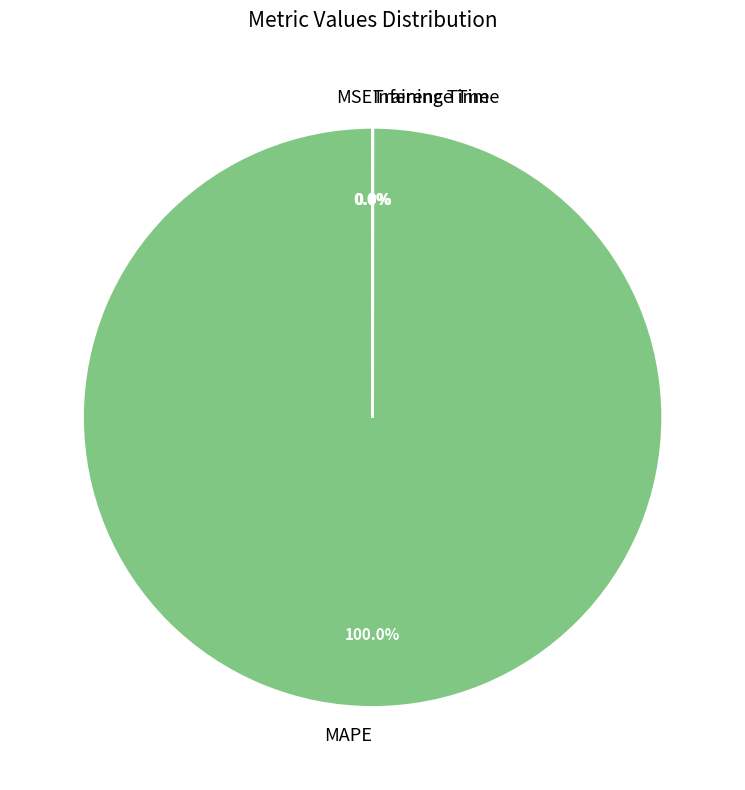

Does any single category account for the majority?

Yes